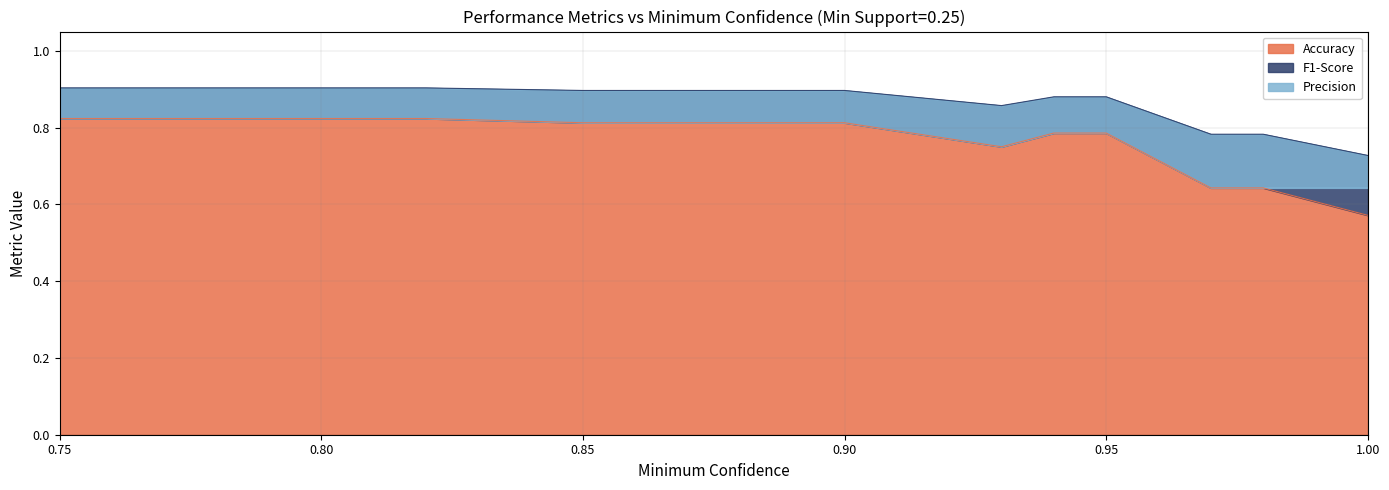

What is the average value of the Accuracy series?

0.8